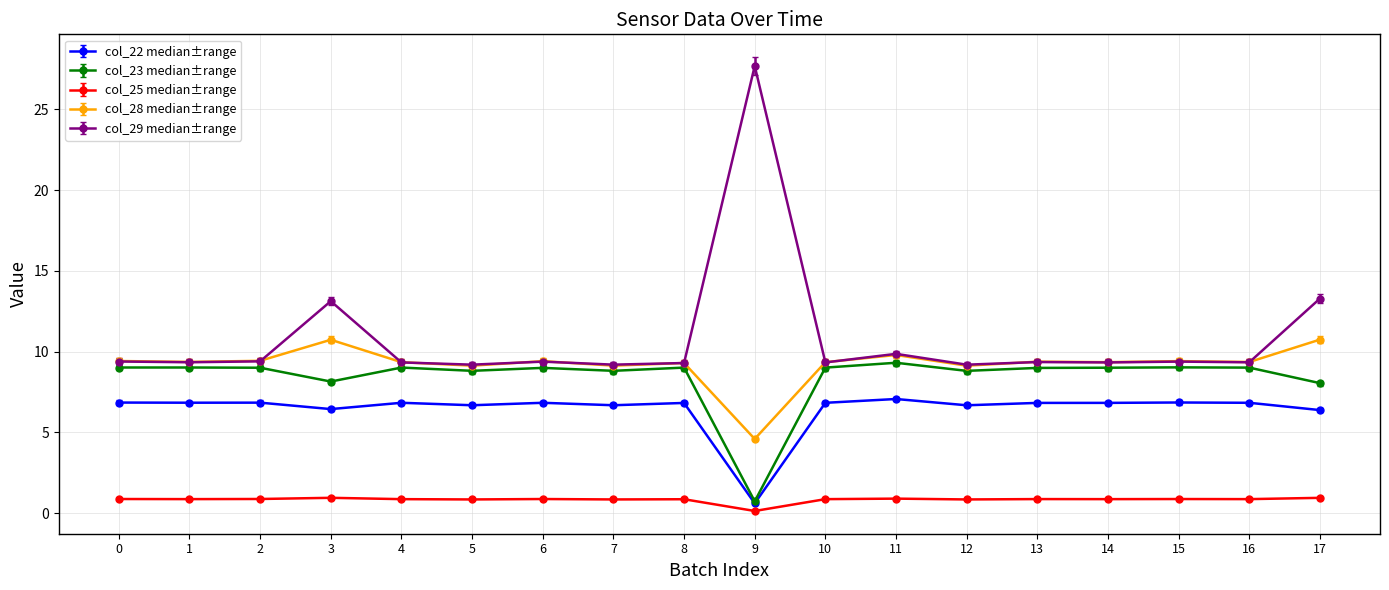

Rank the series by their maximum value, from lowest to highest.

col_25 median±range, col_22 median±range, col_23 median±range, col_28 median±range, col_29 median±range